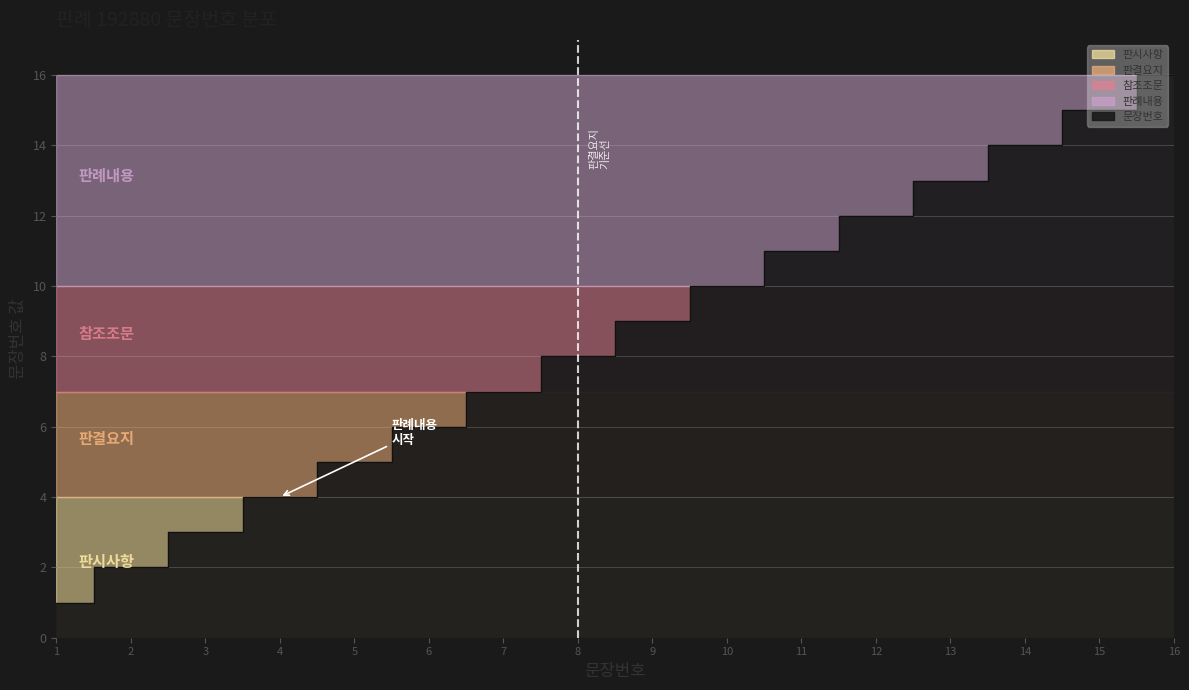

The value at 6 is 2. True or false?

False